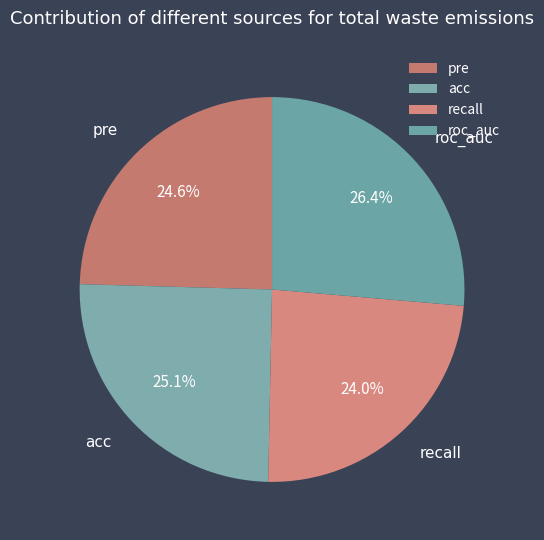

How many slices are in this pie chart?

4